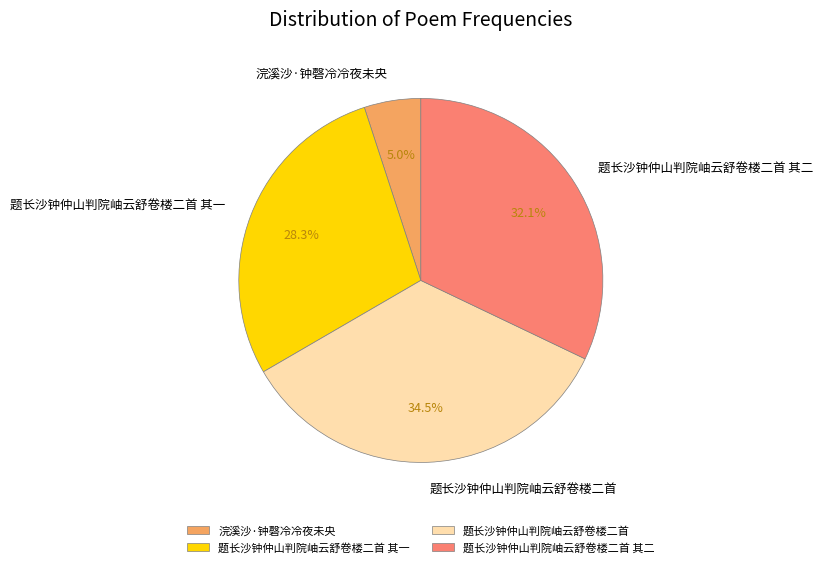

Does any single category account for the majority?

No